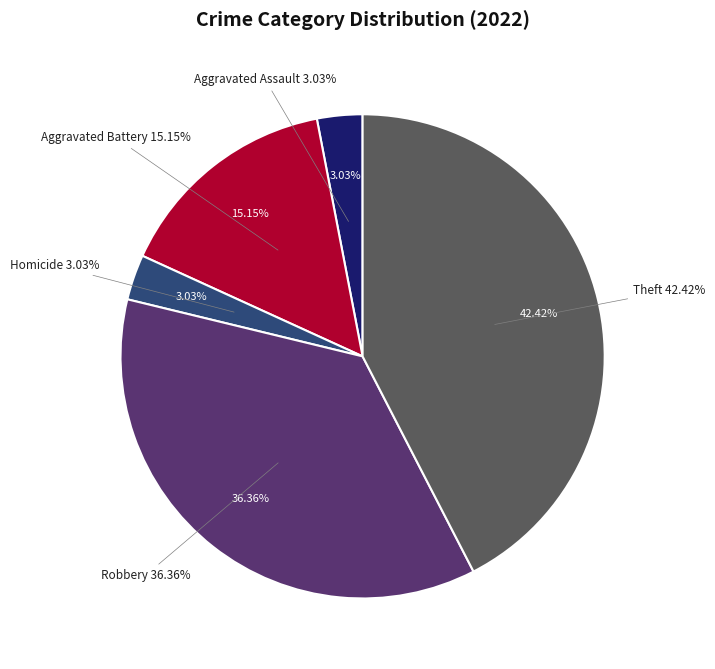

Count the number of slices in the pie.

8